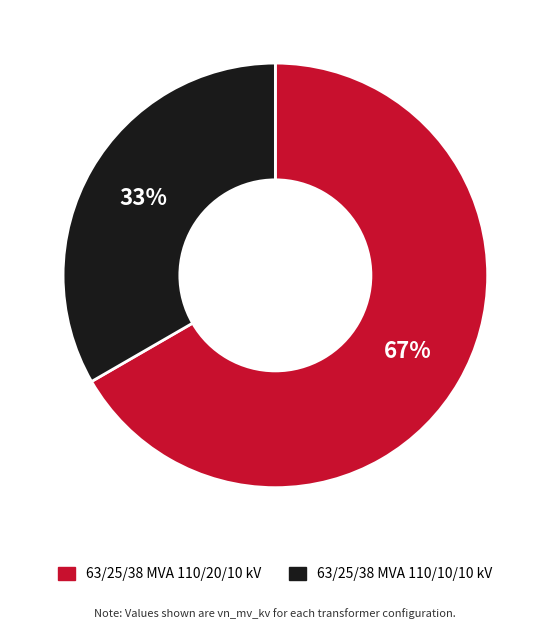

Do 63/25/38 MVA 110/20/10 kV and 63/25/38 MVA 110/10/10 kV together represent more than half of the pie?

Yes